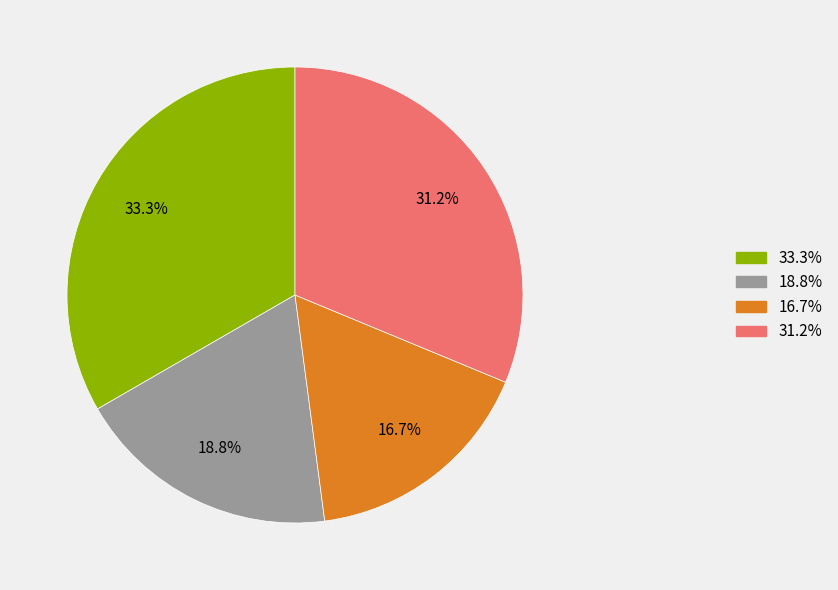

Is there any slice that represents more than half of the pie?

No